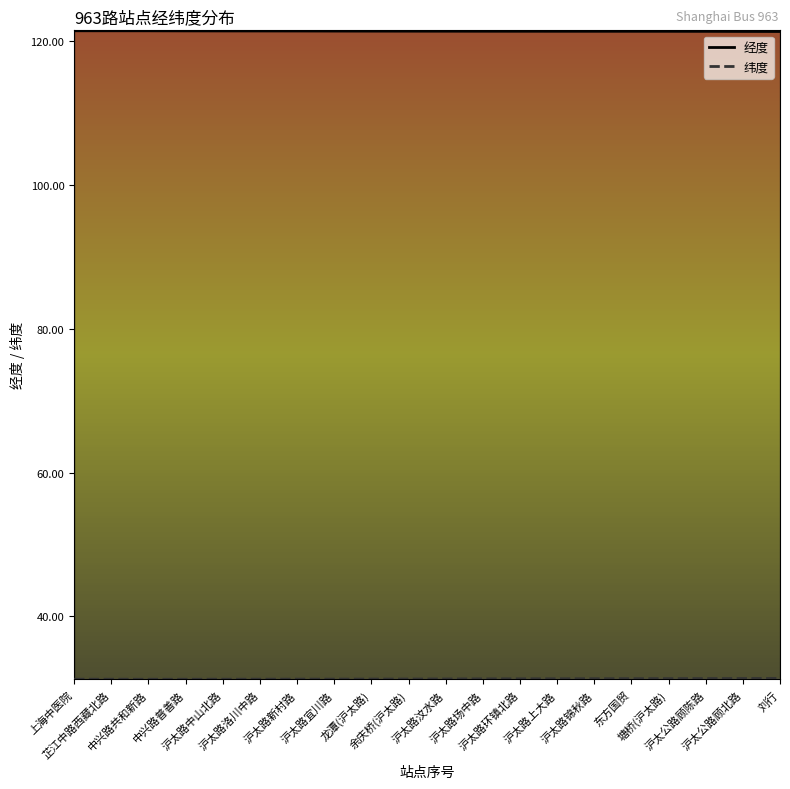

Which series has the largest range (max minus min)?

纬度